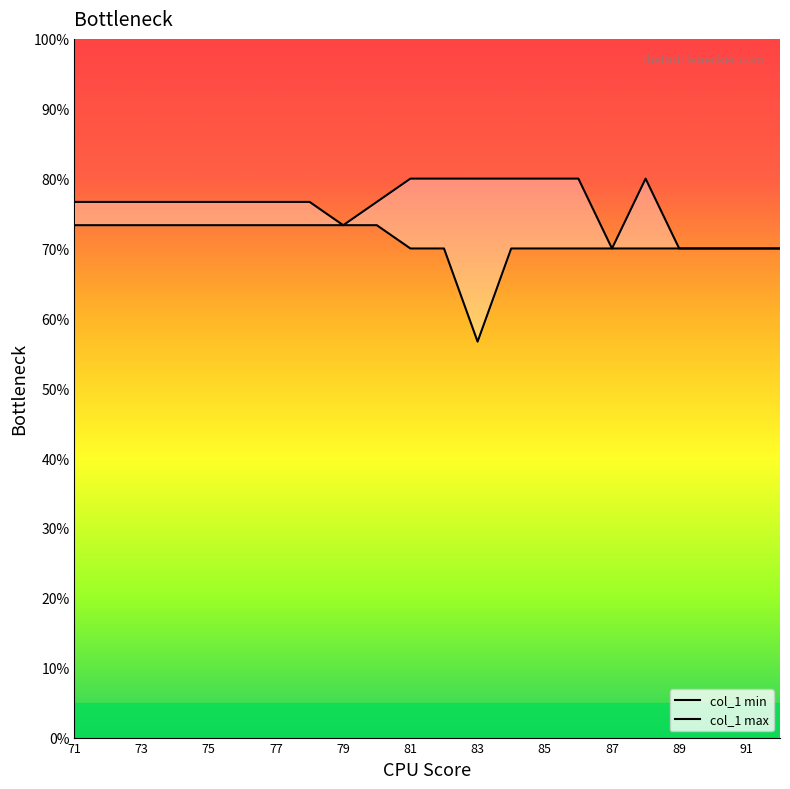

What are all the series names shown in the legend?

col_1 min, col_1 max